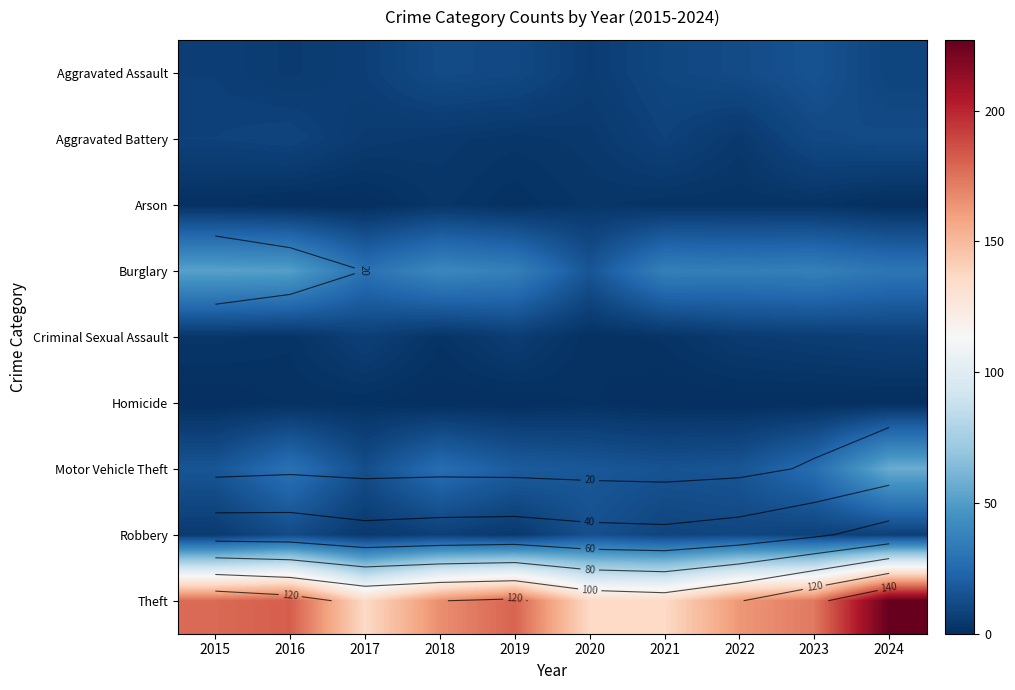

How many data points does each series have?

10